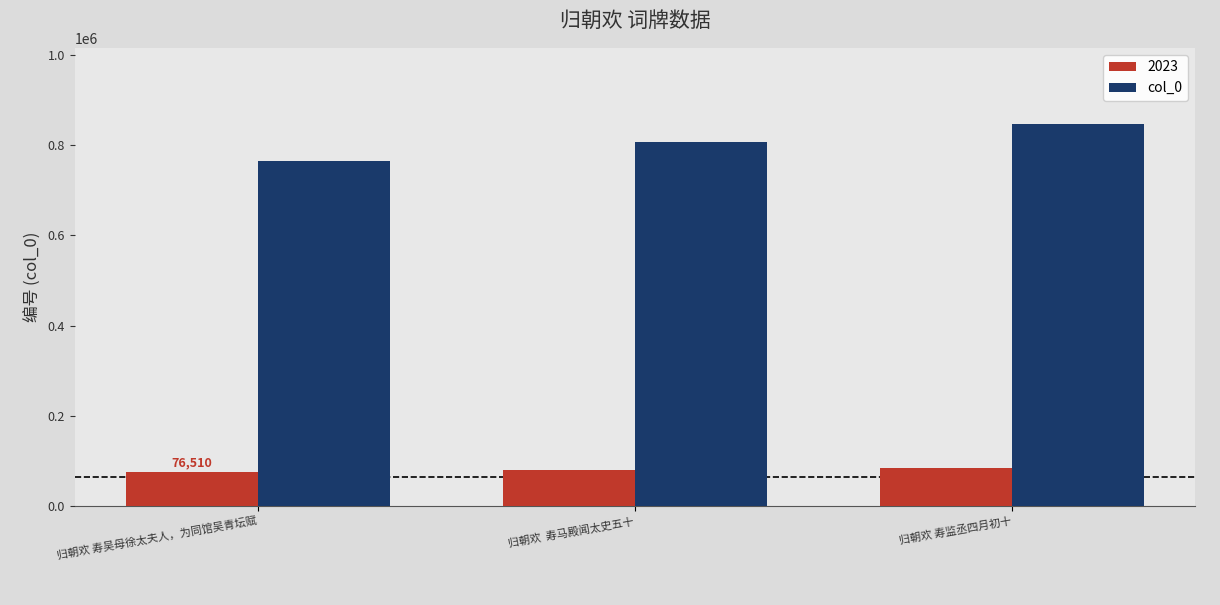

Between 归朝欢 寿吴母徐太夫人，为同馆吴青坛赋 and 归朝欢 寿监丞四月初十, which series saw the biggest shift?

col_0